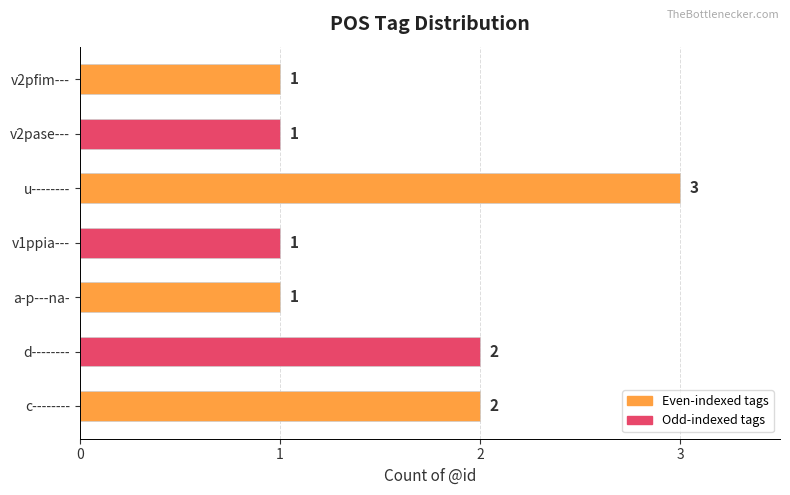

What is the smallest value displayed?

1